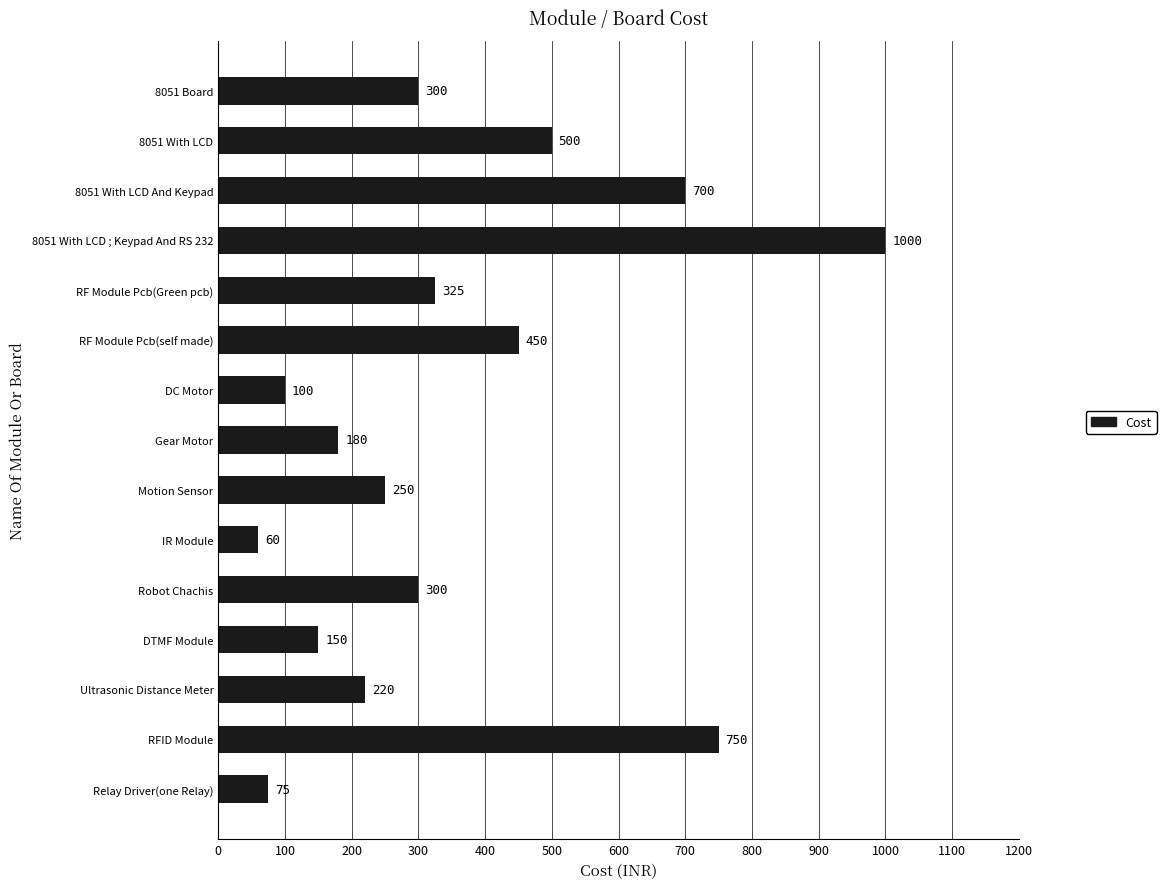

The value at RF Module Pcb(self made) is 450. True or false?

True